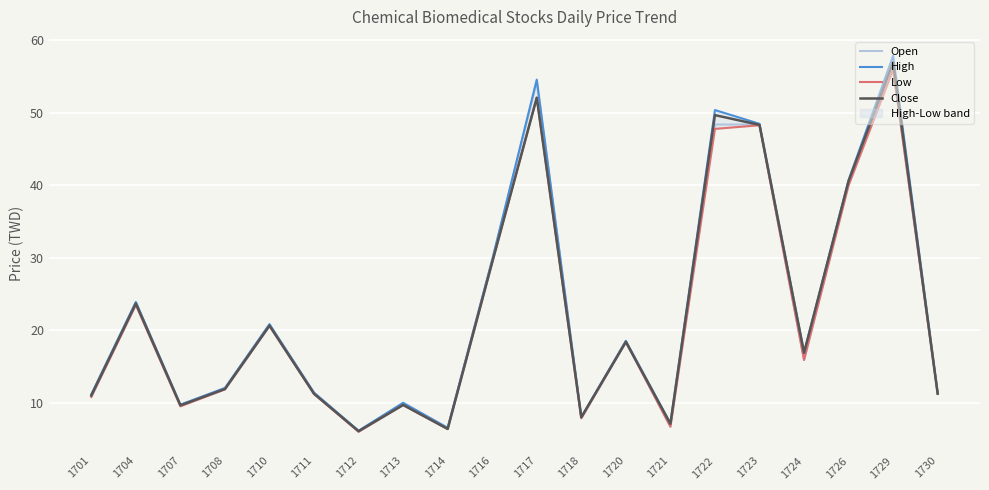

True or false: High and Low intersect in this chart.

False